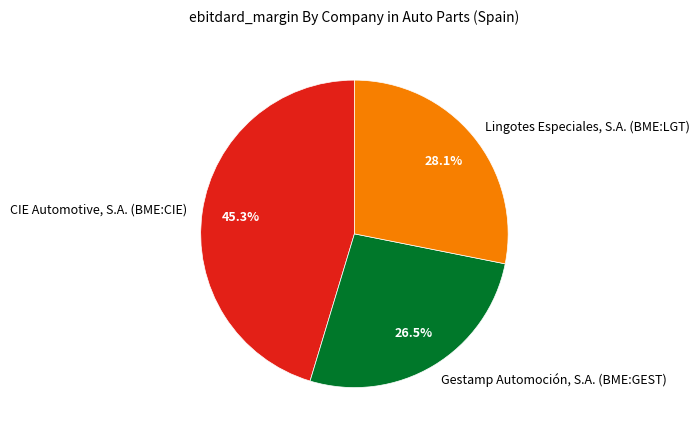

To the nearest percent, what is the difference between the largest and smallest slice percentages?

19%